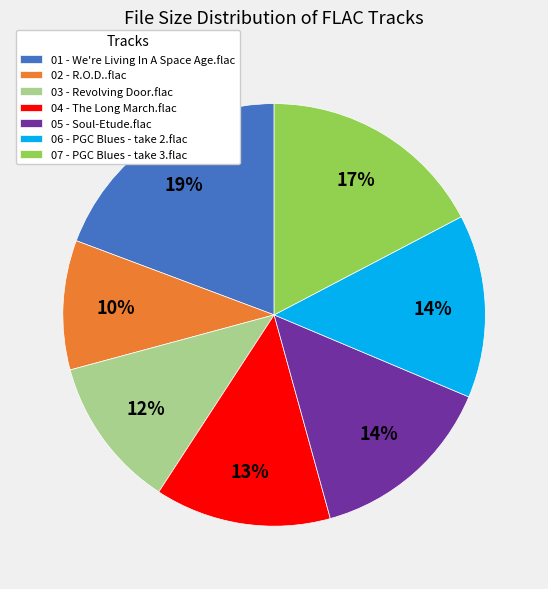

To the nearest percent, what portion does 06 - PGC Blues - take 2.flac represent?

14%